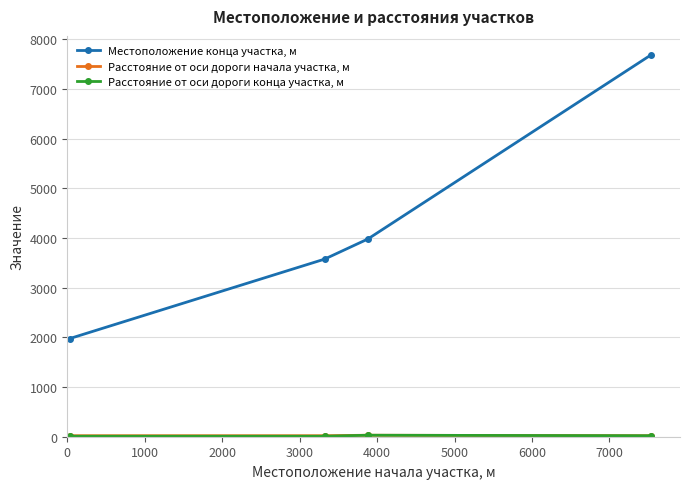

What is the greatest value displayed?

7688